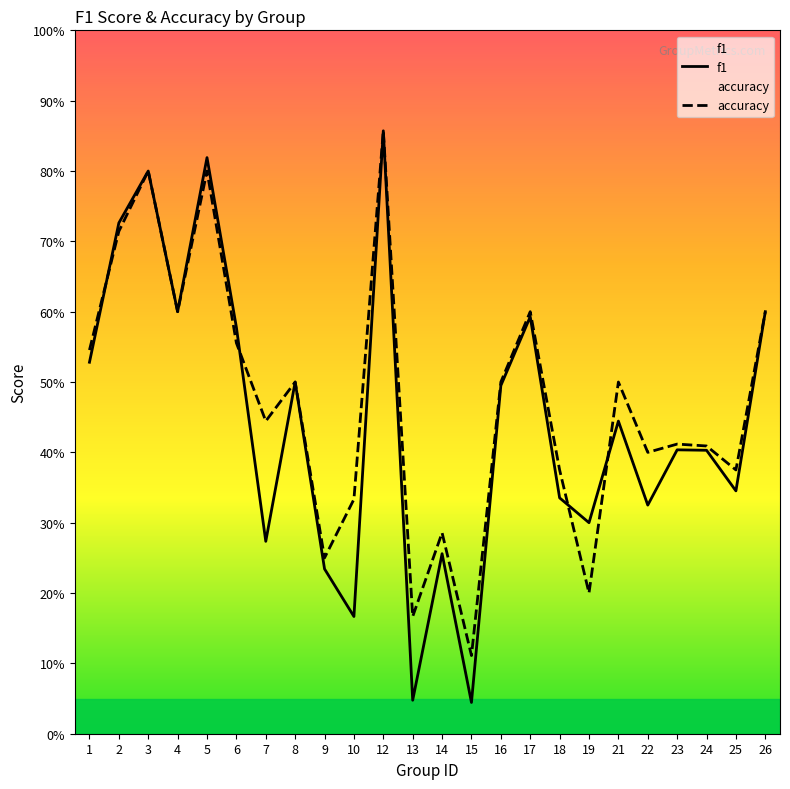

How many data points does each series have?

24